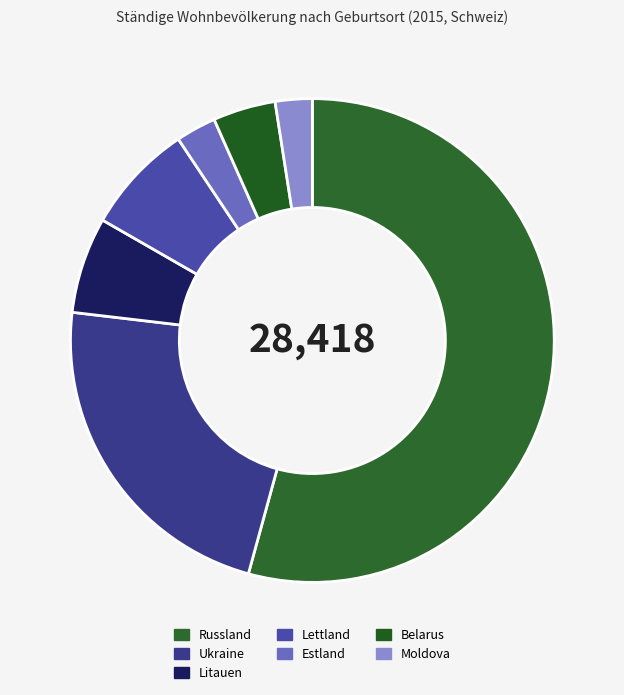

What is the ratio of the value at Ukraine to the value at Litauen?

3.5